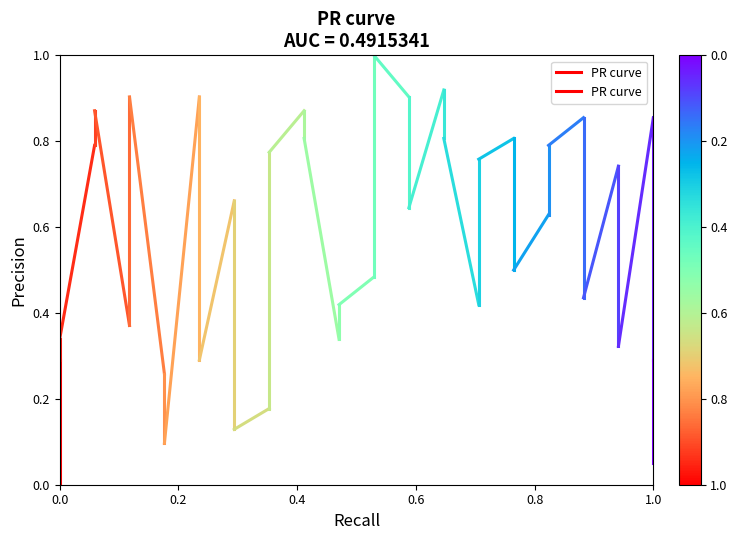

Rank the categories by value from highest to lowest.

0.0, 0.0